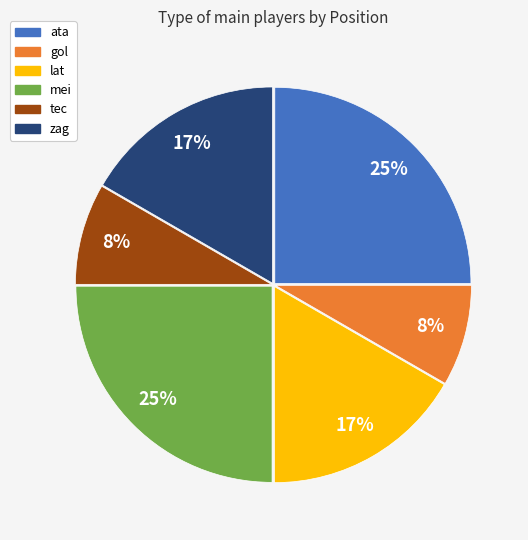

Does any single category account for the majority?

No